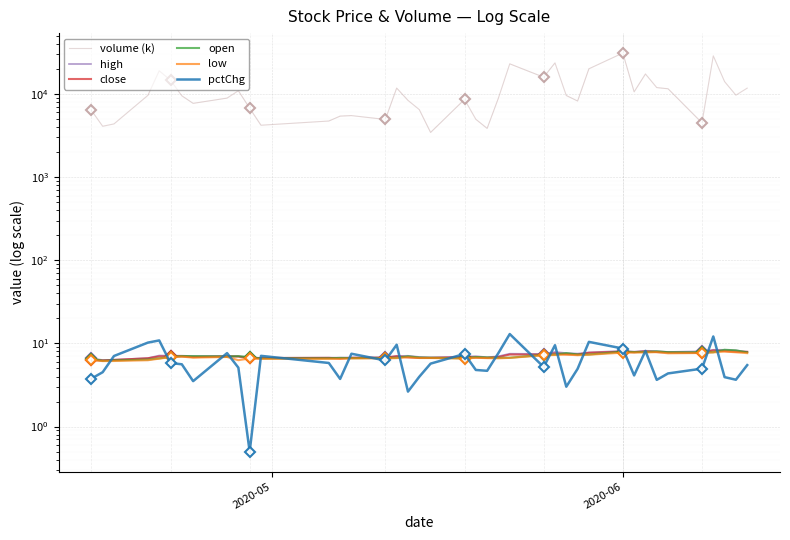

True or false: open and volume (k) intersect in this chart.

False